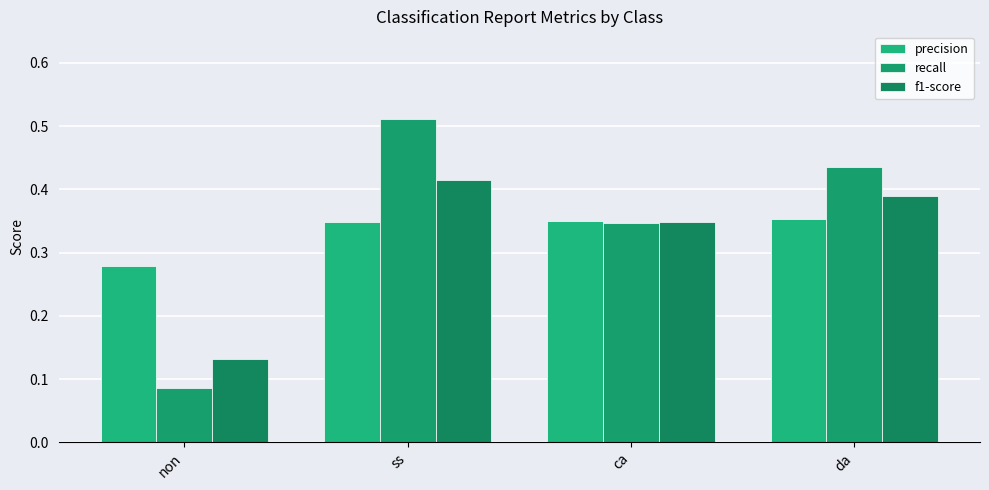

Which label corresponds to the largest value in the chart?

ss